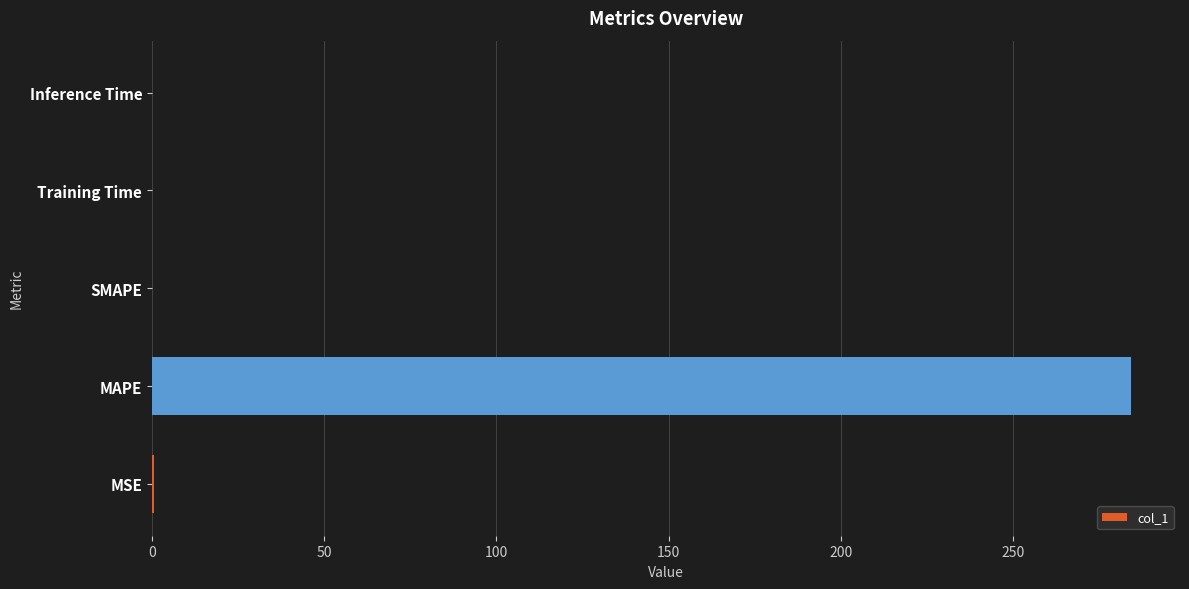

The value at SMAPE is 188.0. True or false?

False